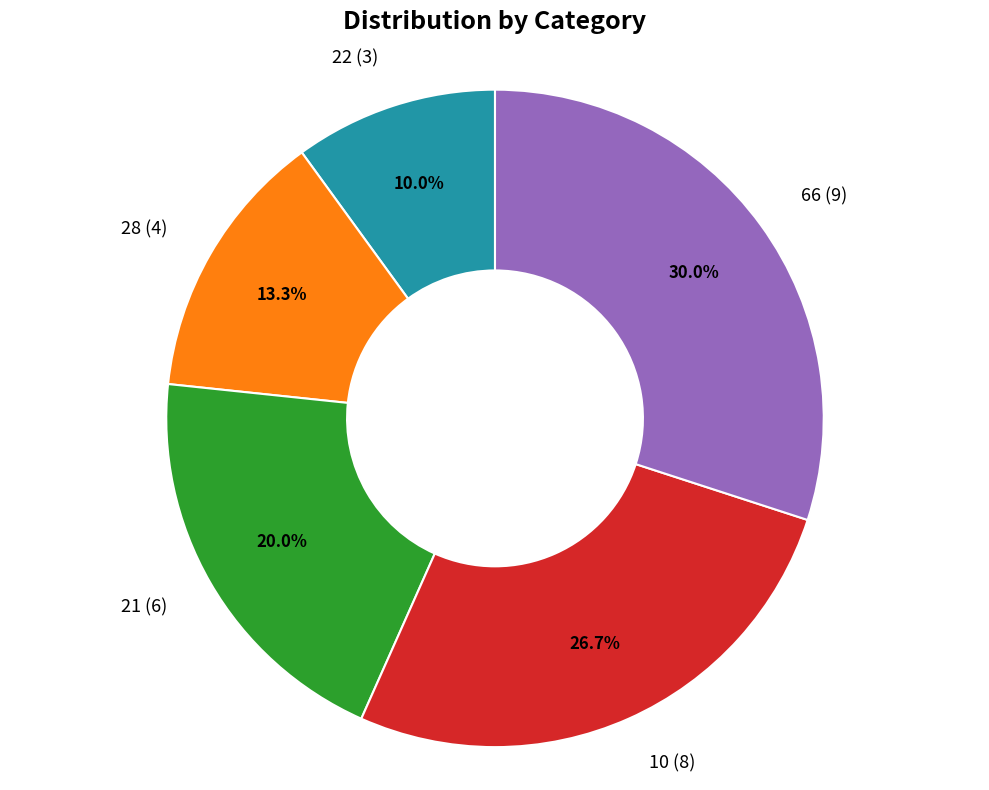

How much of the chart is everything except 66?

70.0%